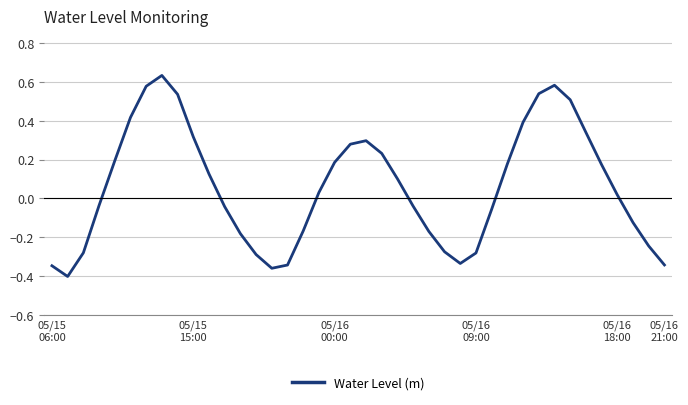

How many negative values are there?

19